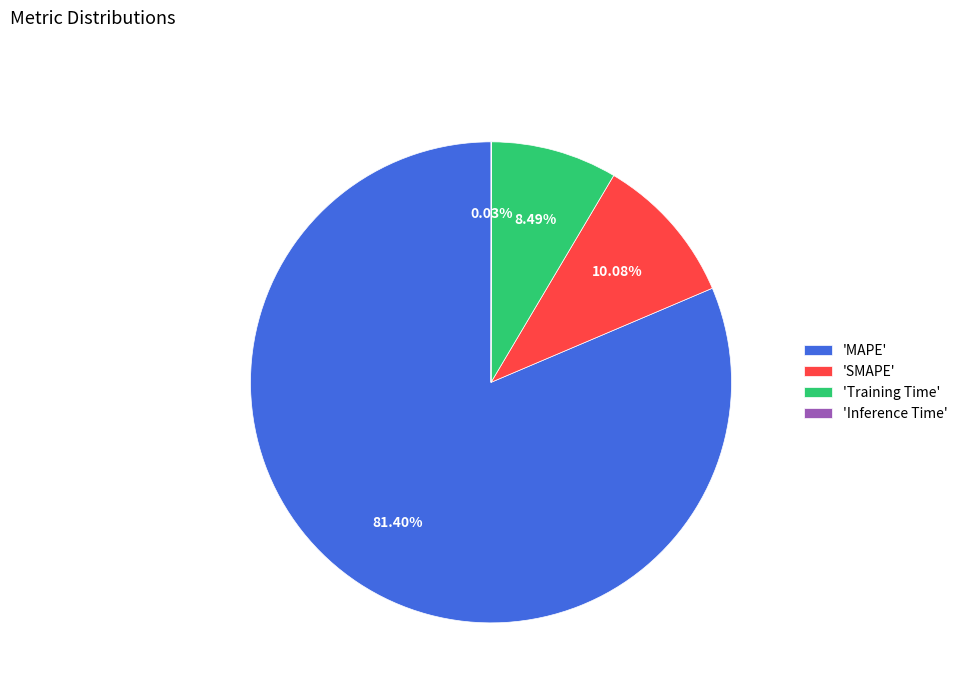

Which slice is the largest?

'MAPE'